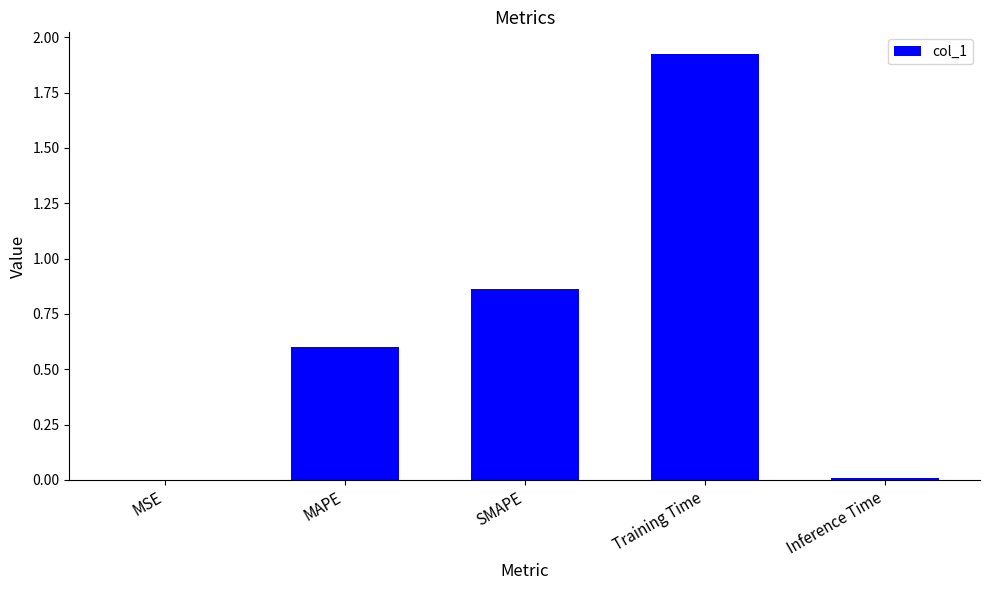

Which label corresponds to the largest value in the chart?

Training Time